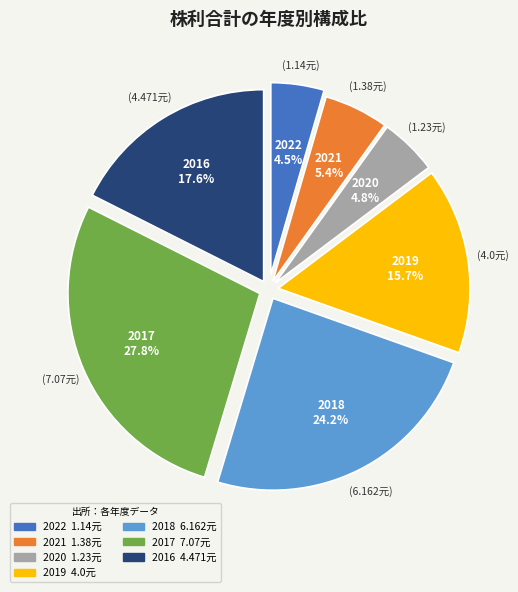

Which slice is the largest?

2017